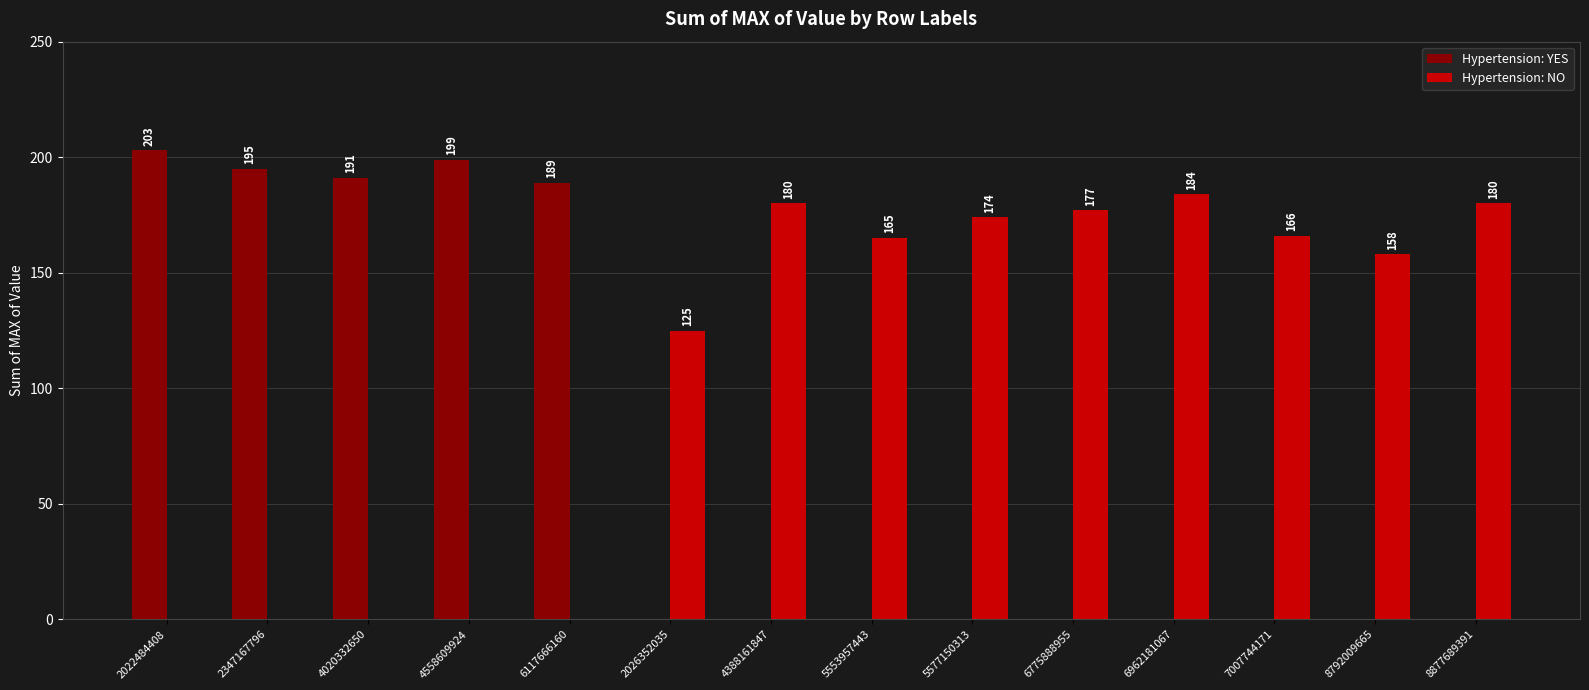

What are all the series names shown in the legend?

Hypertension: YES, Hypertension: NO